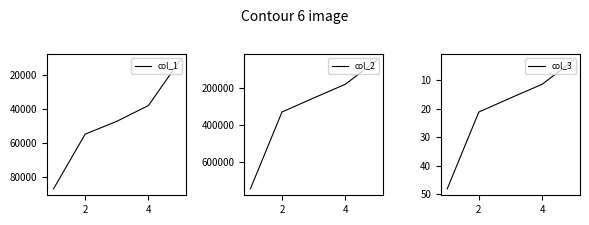

True or false: col_1 and col_2 cross at least once.

False